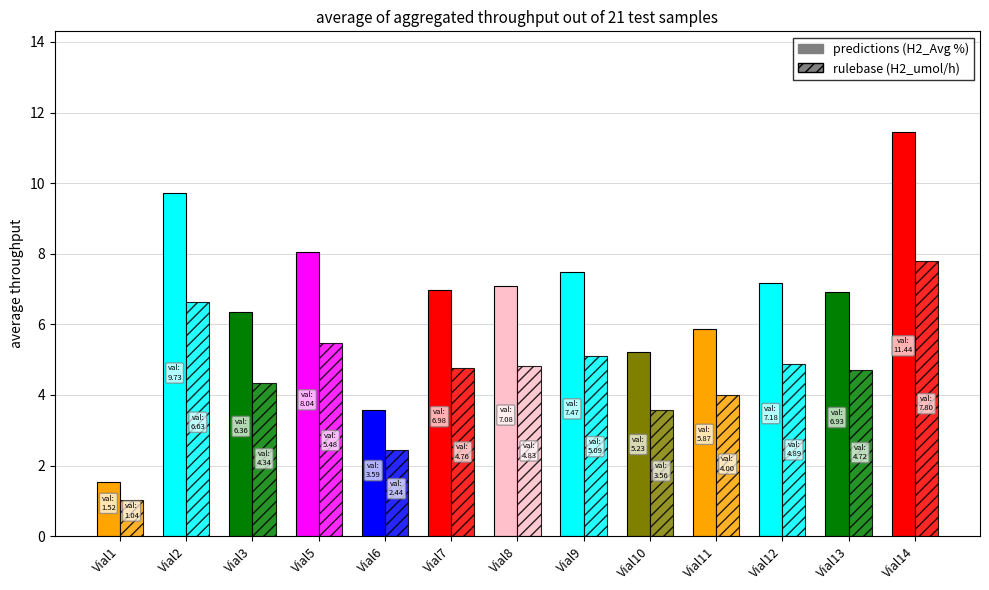

What is the value of the calc_%_H2_umol/h bar at the 8th from the left?

5.1